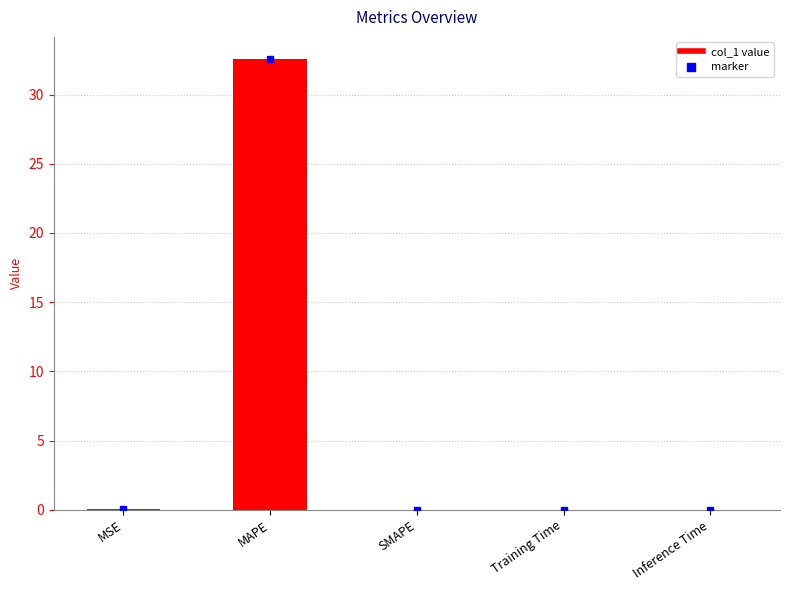

Which has a higher value, MAPE or MSE?

MAPE